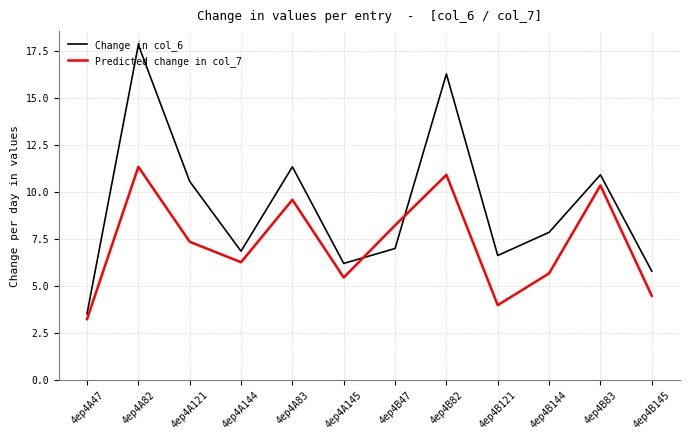

What is the sum of the Predicted change in col_7 values at 4ep4A83 and 4ep4B121?

13.6